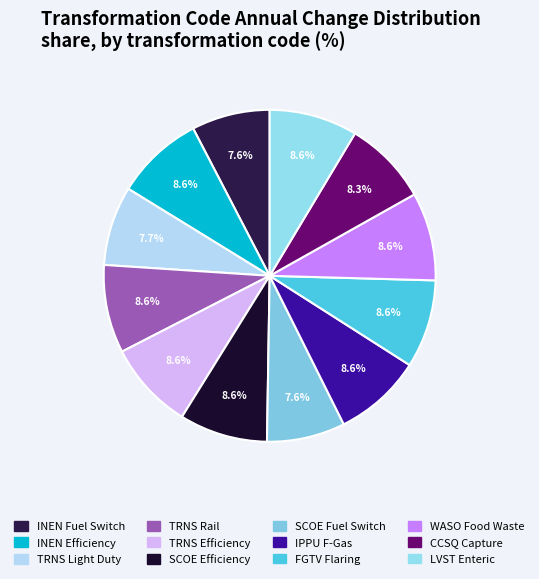

Count the number of slices in the pie.

12